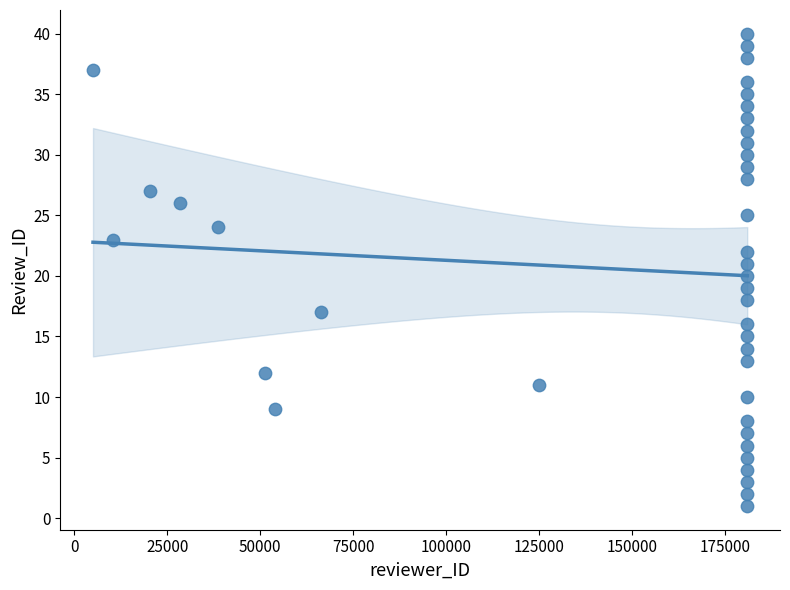

What is the range of X values (max minus min)?

175852